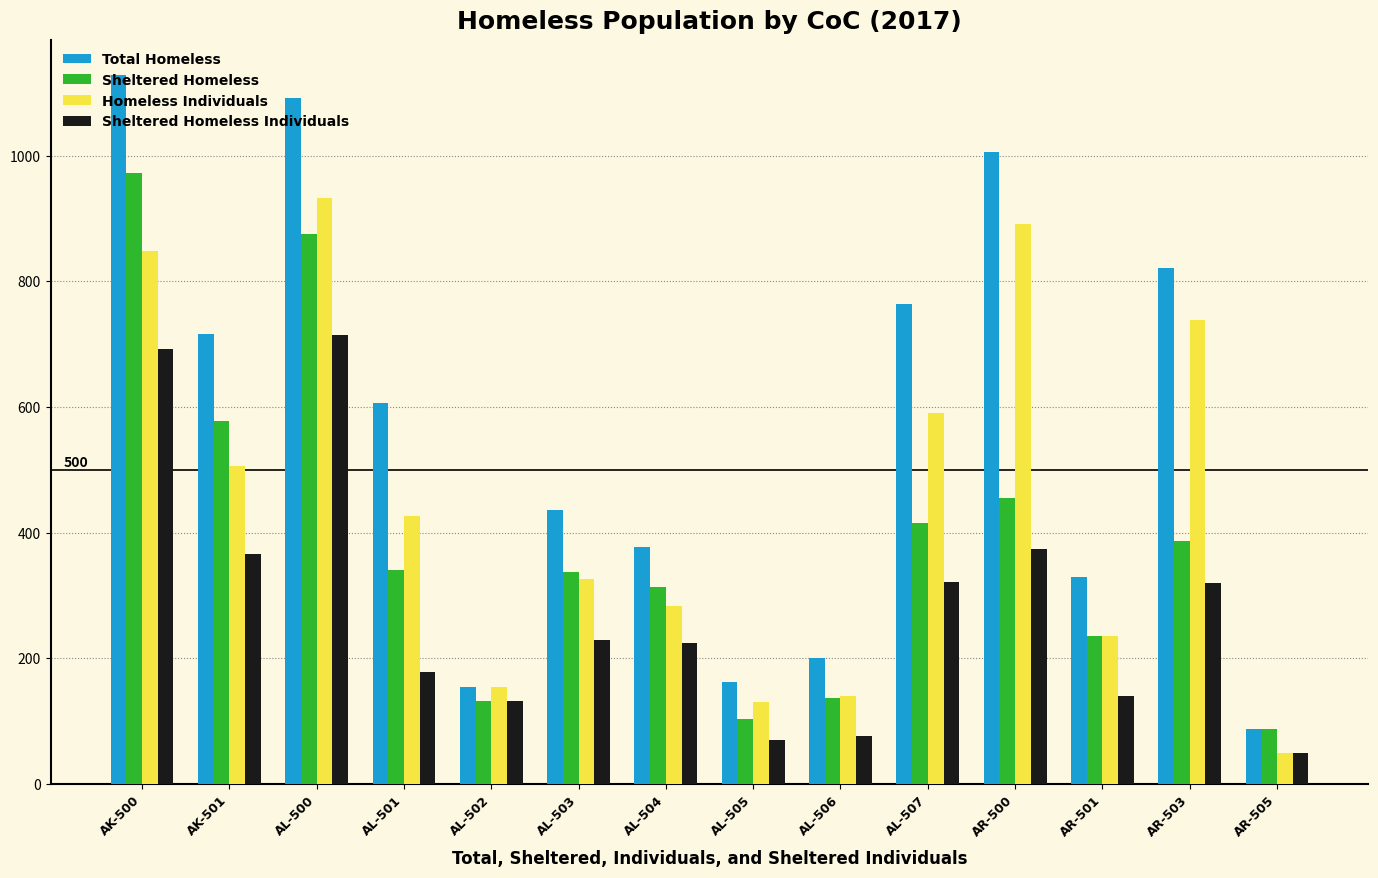

What is the sum of the Total Homeless values at AL-507 and AL-506?

964